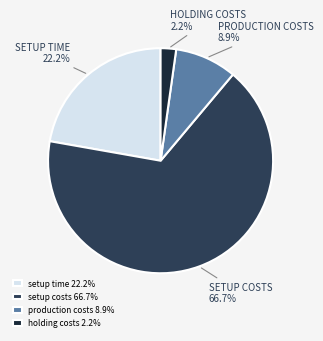

Does any single category account for the majority?

Yes